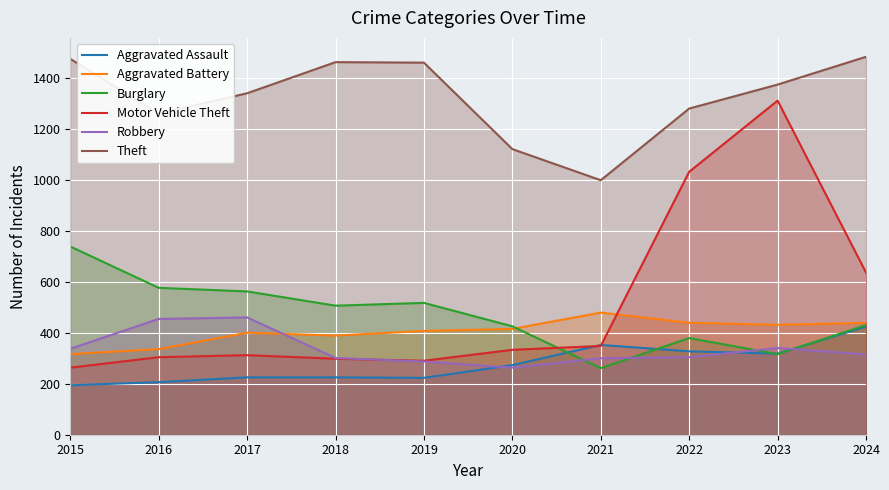

How many values in the Motor Vehicle Theft series are below 333?

5